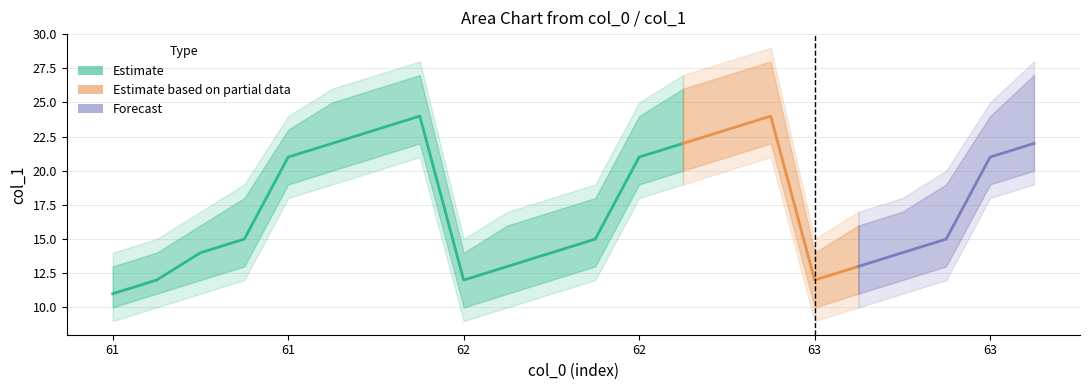

At which category does upper_bound reach its first local peak?

61